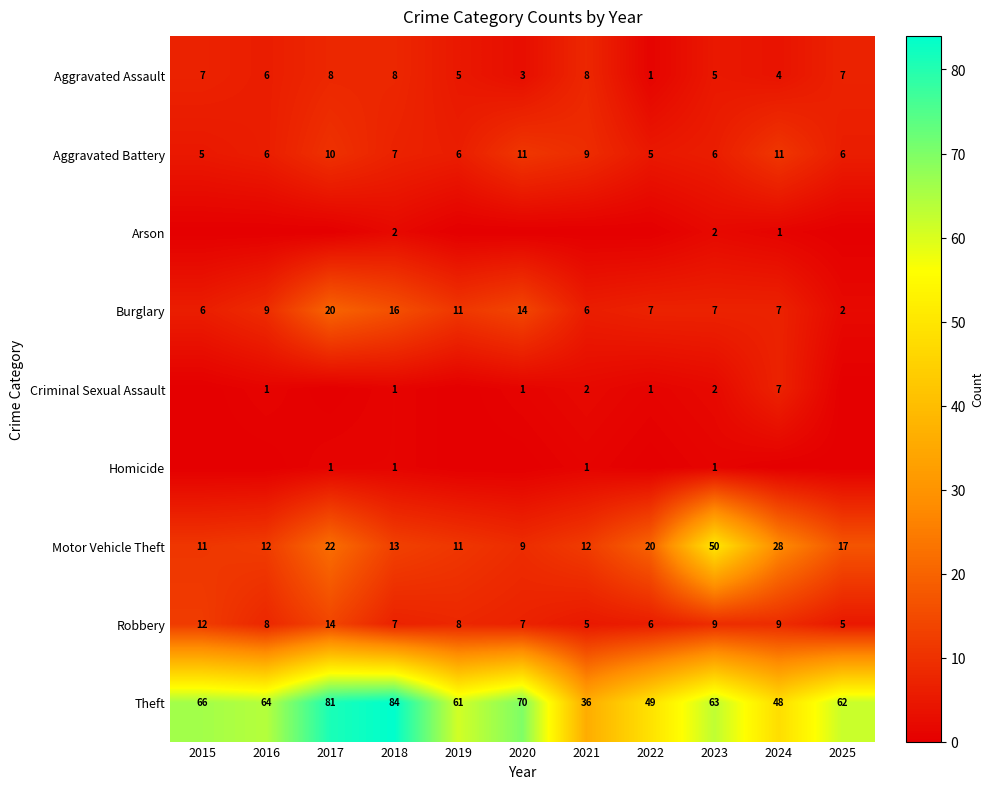

The value of Aggravated Assault at 2022 is 1. True or false?

True